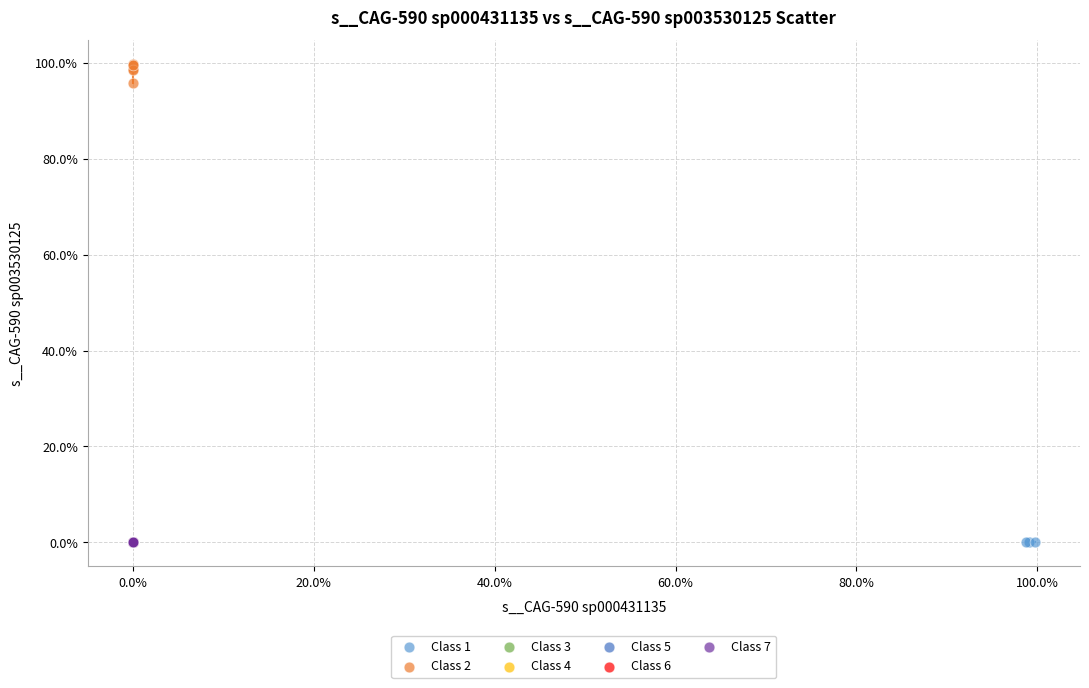

What are all the series names shown in the legend?

Class 1, Class 2, Class 3, Class 4, Class 5, Class 6, Class 7